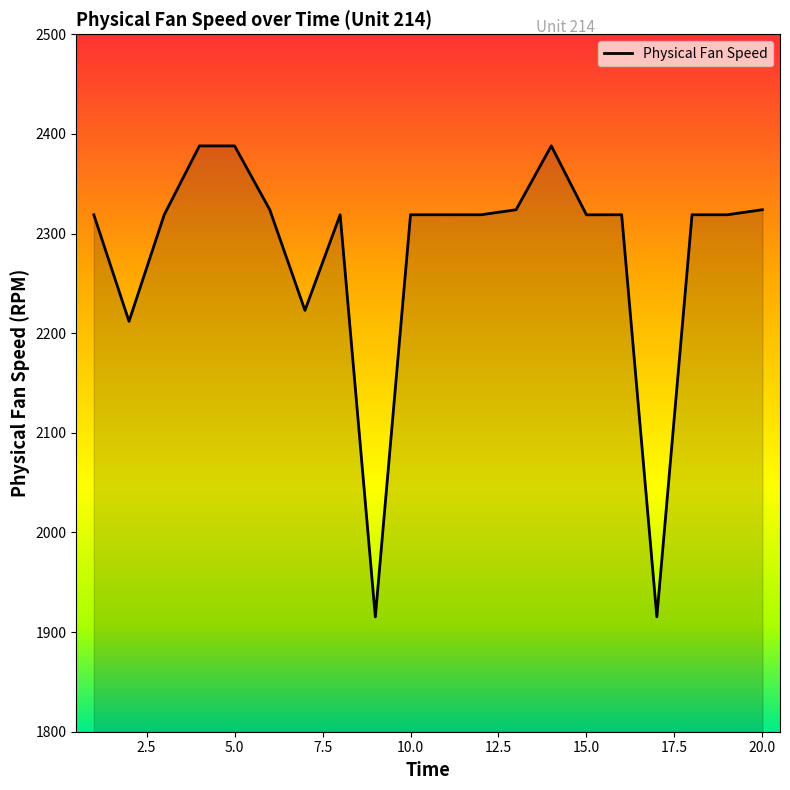

What is the difference between the maximum and minimum values?

472.8